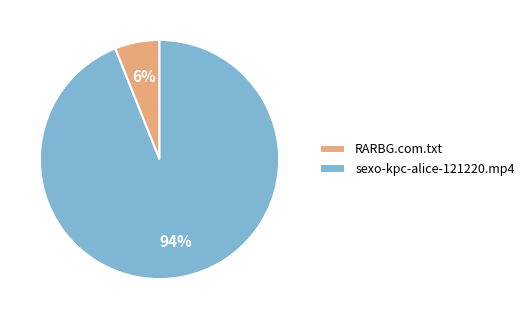

To the nearest percent, what is the combined percentage of sexo-kpc-alice-121220.mp4 and RARBG.com.txt?

100%